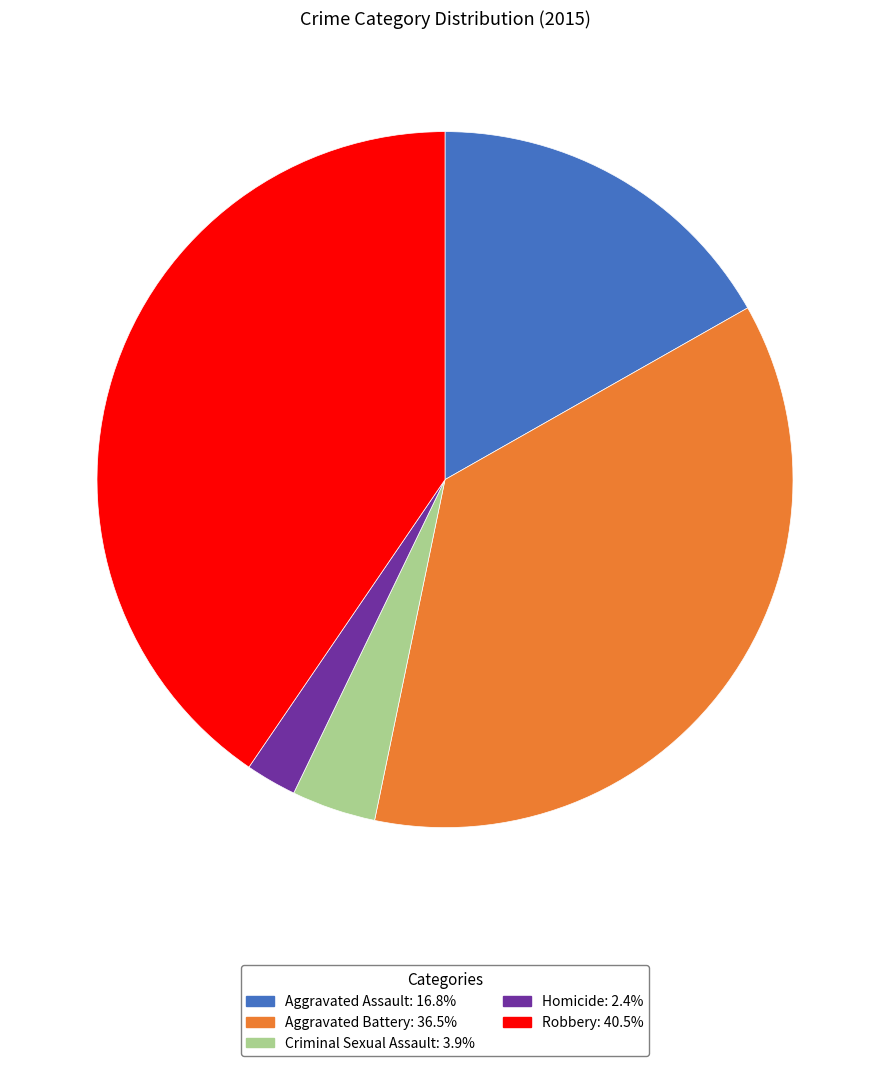

What is the ratio of the value at Aggravated Assault to the value at Aggravated Battery?

0.5